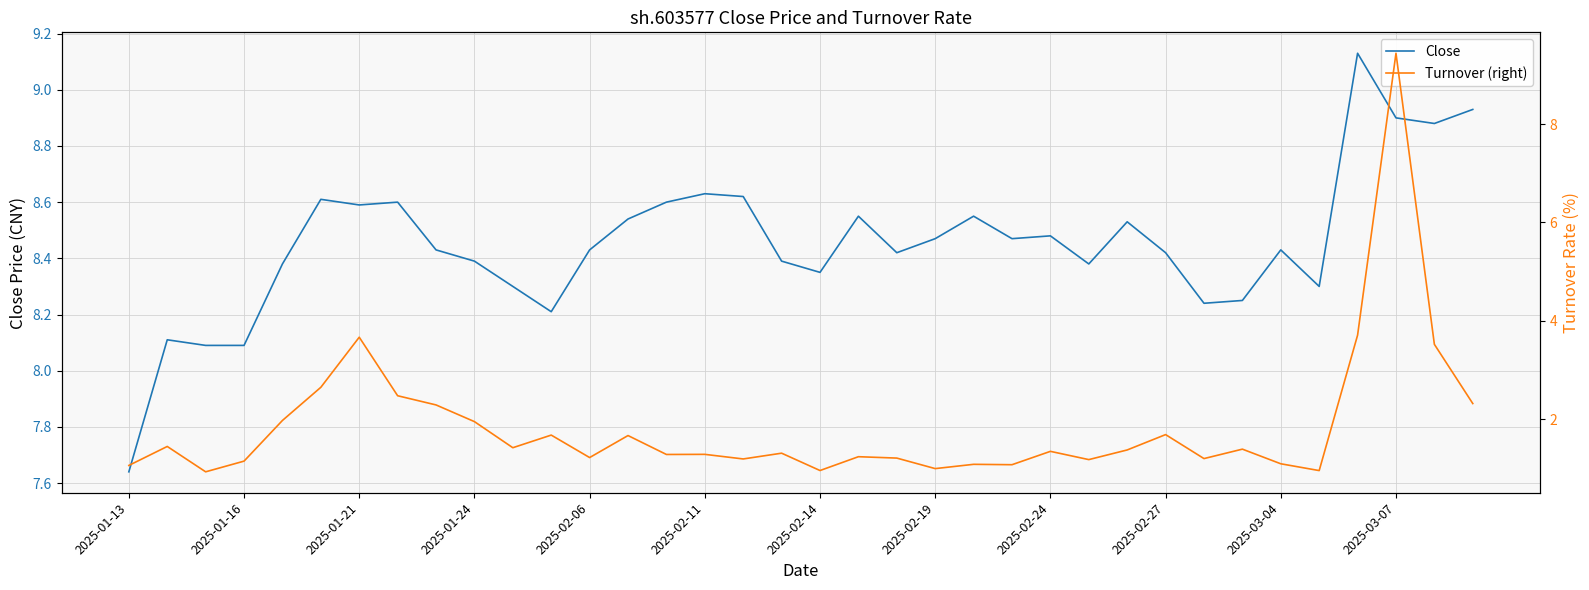

The Close series shows 13.1 at 2025-03-04. True or false?

False